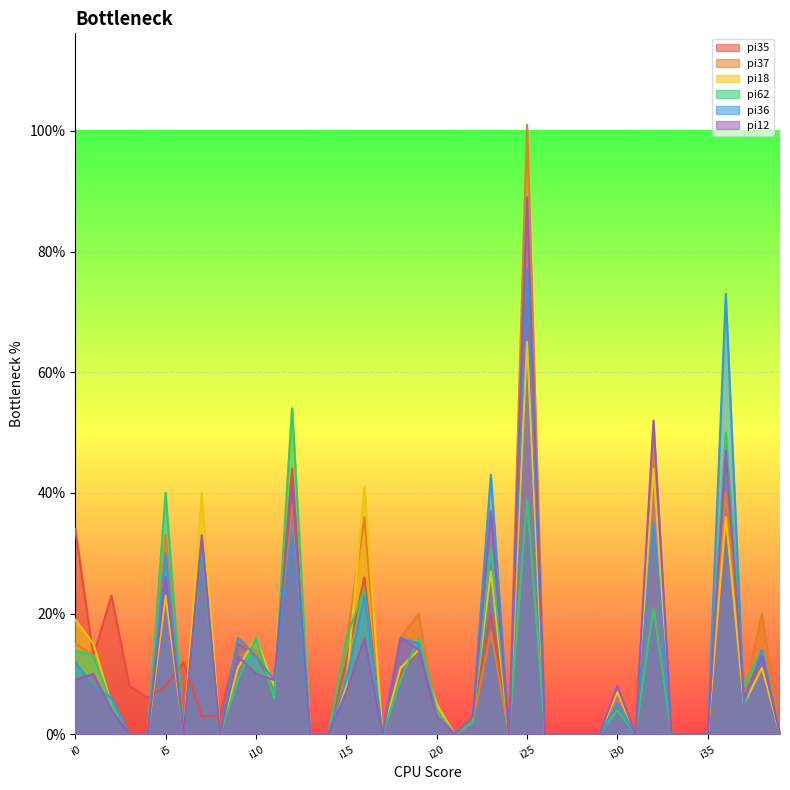

What are all the series names shown in the legend?

pi35, pi37, pi18, pi62, pi36, pi12